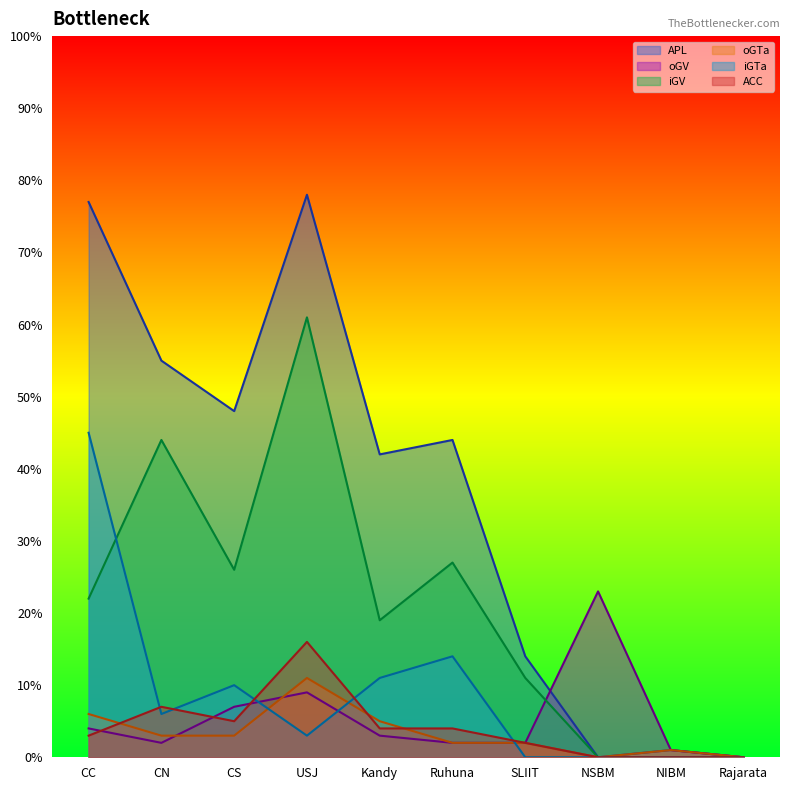

How many data points does each series have?

10